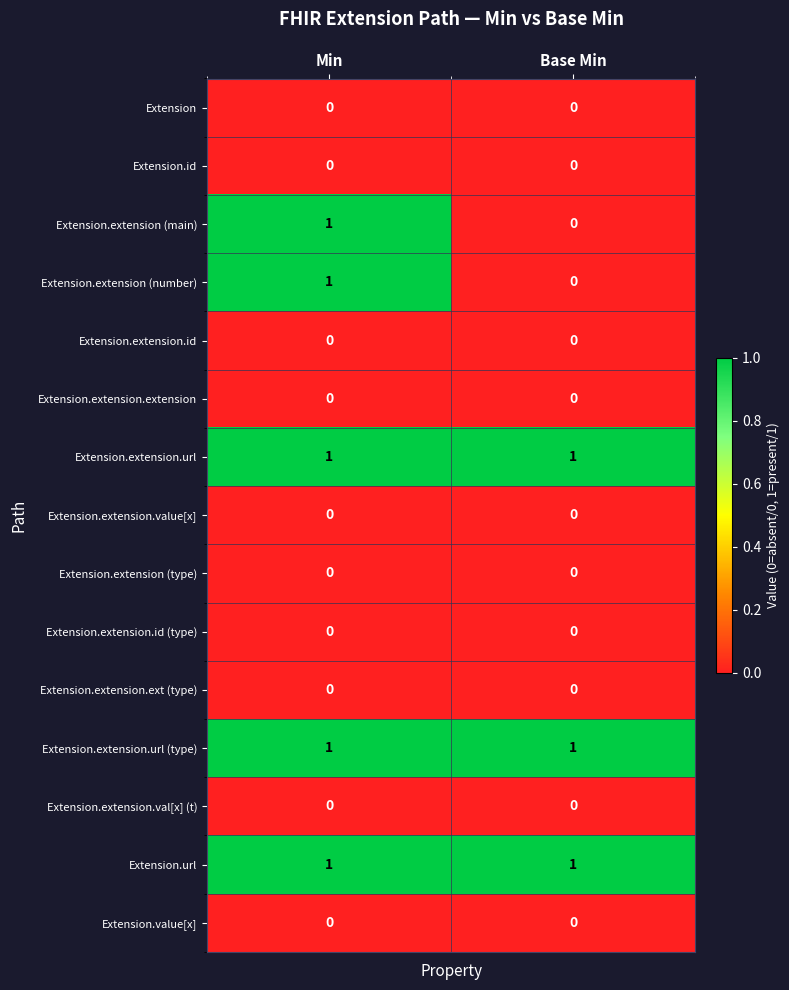

Rank the categories by Extension.extension (number) value from highest to lowest.

Min, Base Min